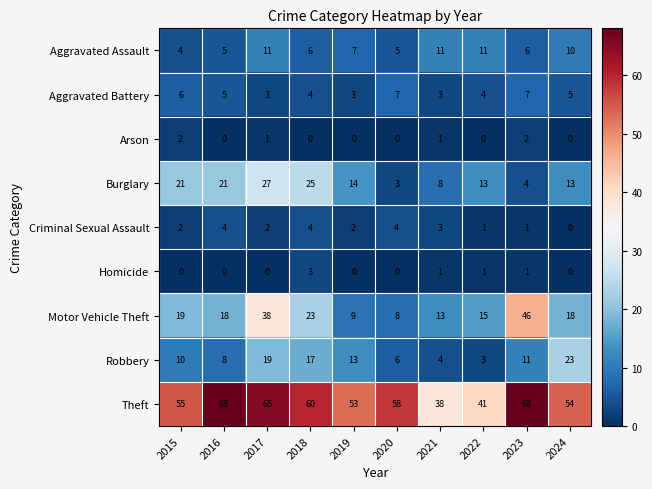

At which category is the sum across all series the highest?

2017